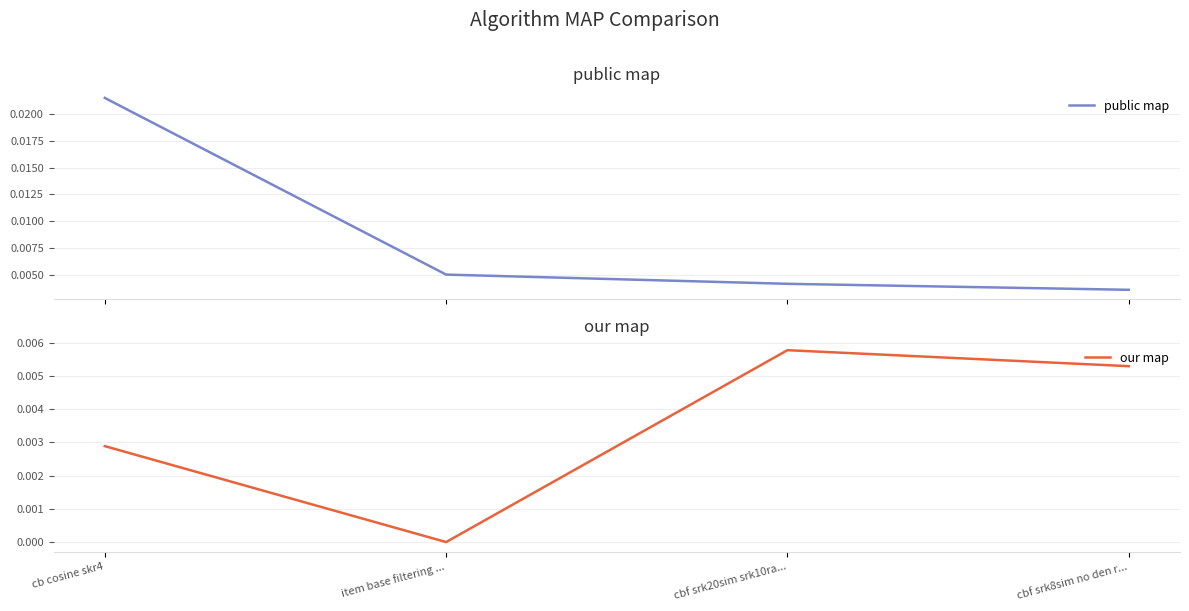

Which category has the highest value across all series?

cb cosine skr4